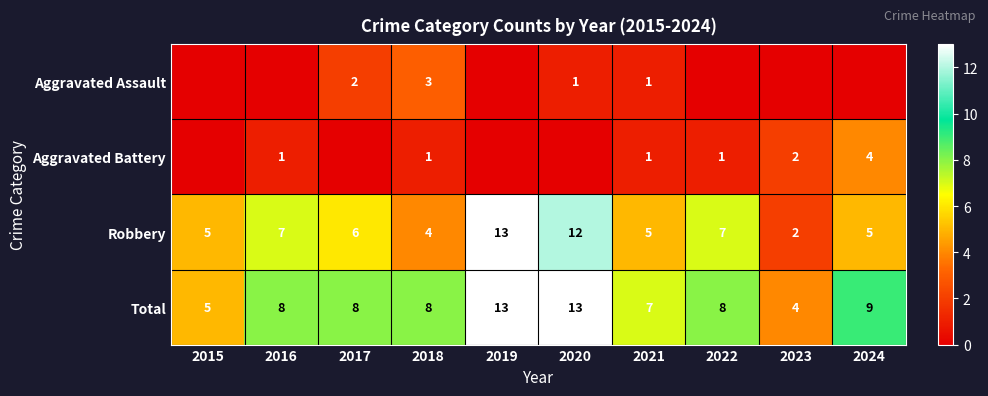

What is the difference between the maximum and minimum values in the Robbery series?

11